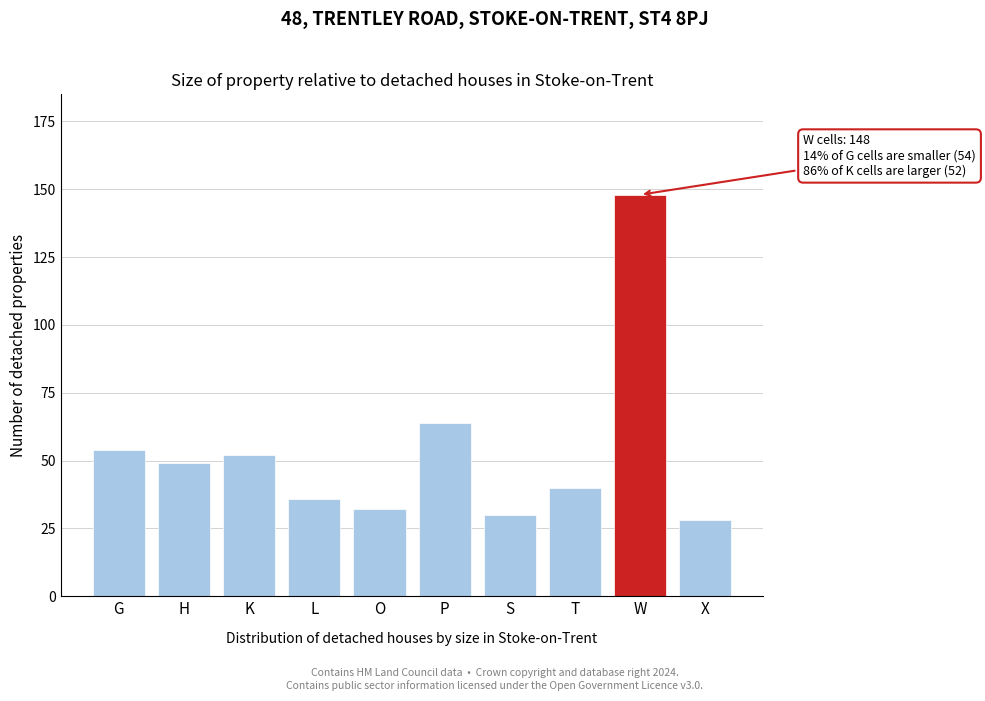

Reading left to right, extract all data points from this chart.

54	49	52	36	32	64	30	40	148	28